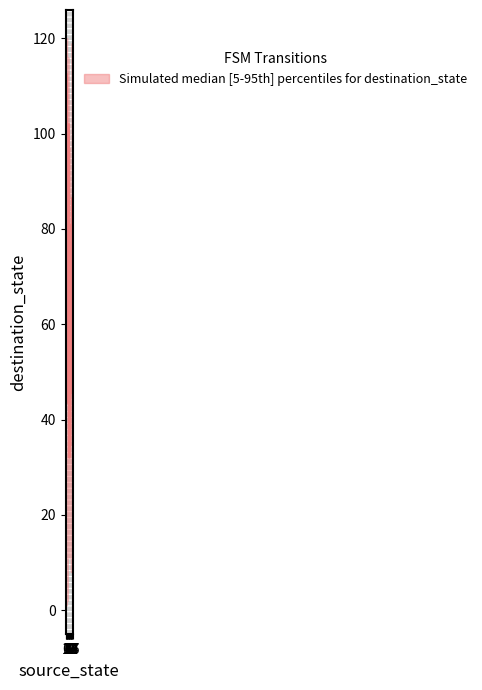

At which category is the sum across all series the highest?

31